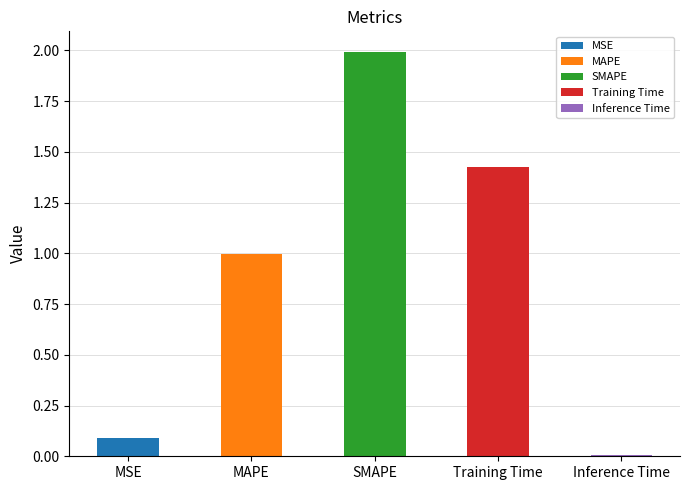

What is the change in value from MSE to Inference Time?

-0.1